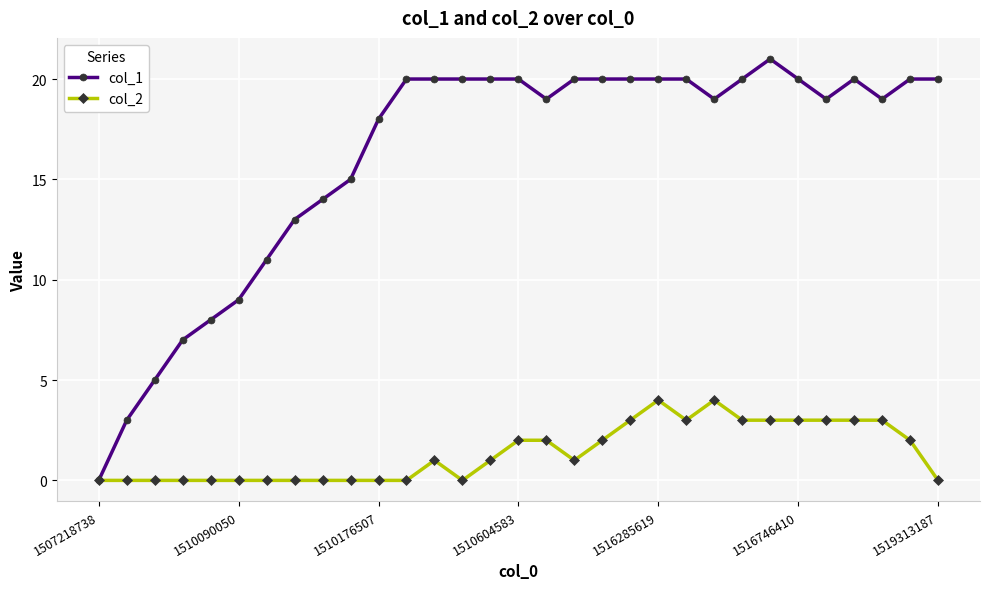

Count the col_2 values in the range 0 to 3.

29